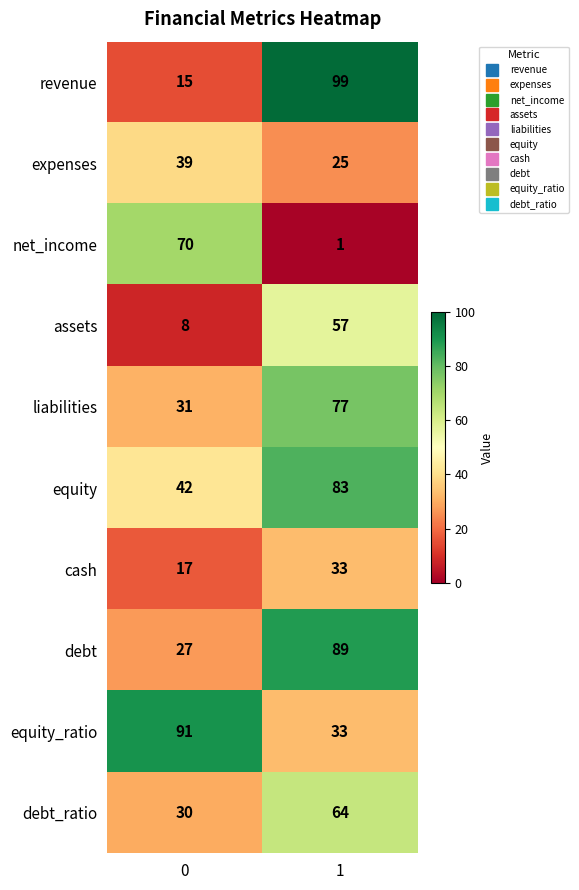

What is the sum of the liabilities values at 1 and 0?

108